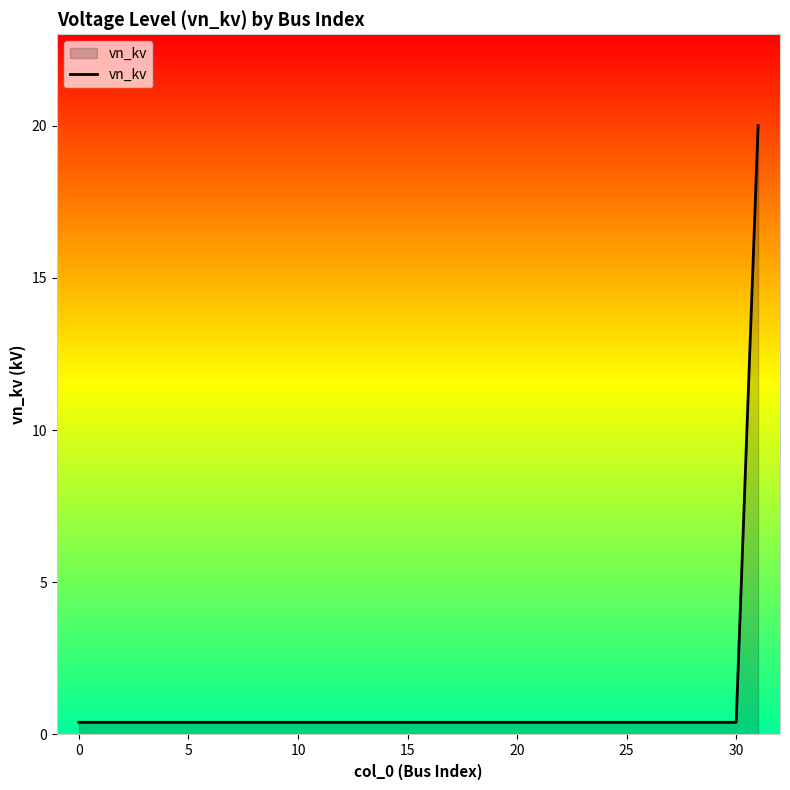

What is the maximum value shown in the chart?

20.0